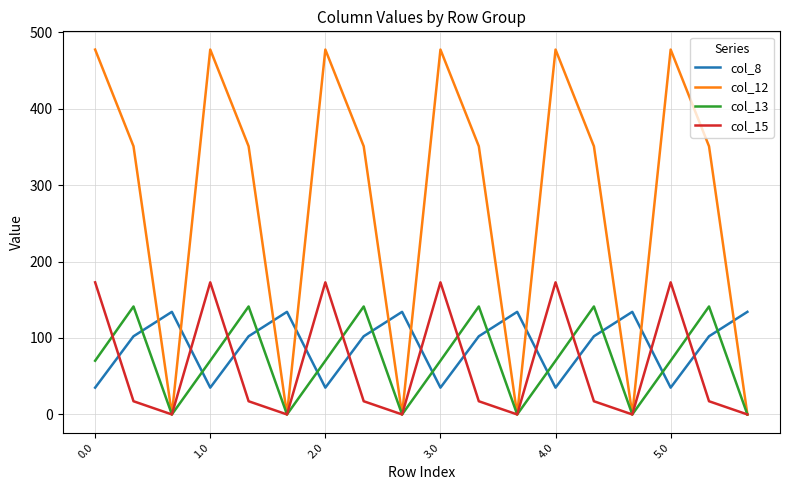

What is the sum of all col_8 values?

1629.0